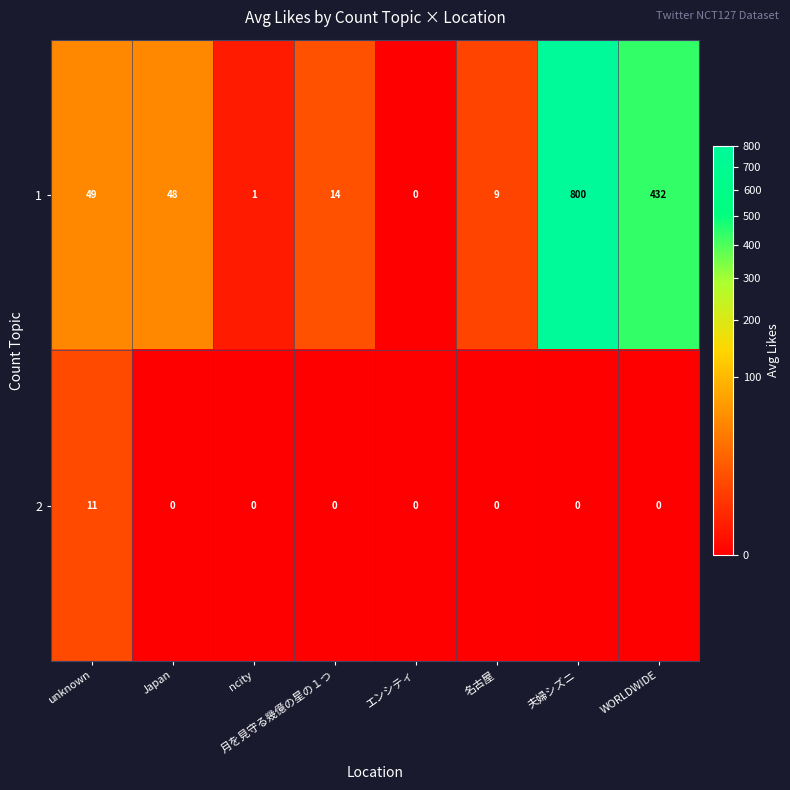

What is the difference between the 1 values at 名古屋 and Japan?

39